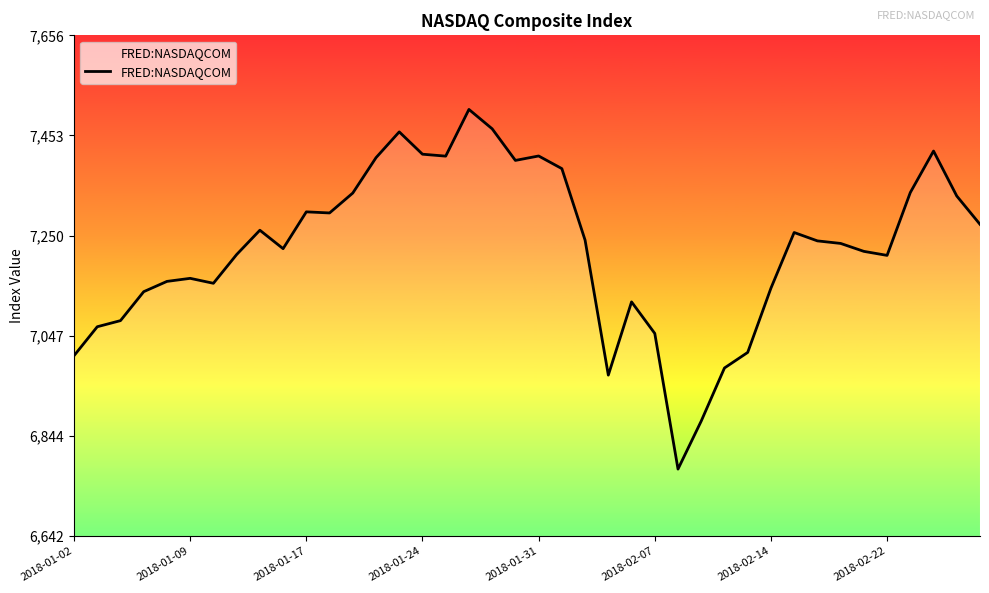

What is the maximum value shown in the chart?

7505.8